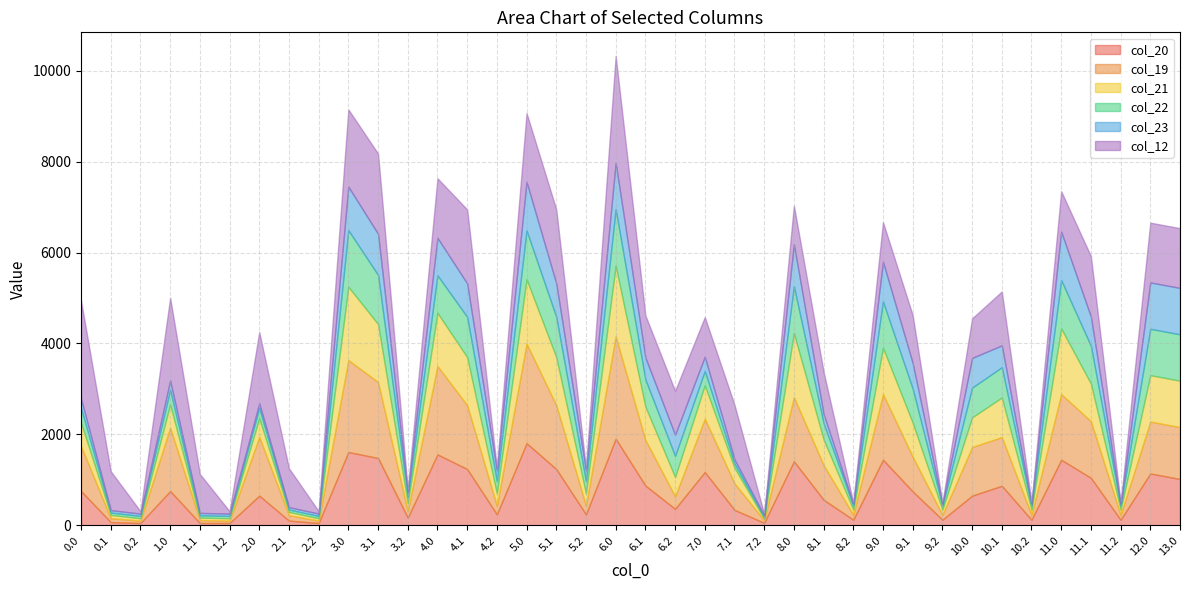

The col_22 series shows 652.9 at 10.0. True or false?

True